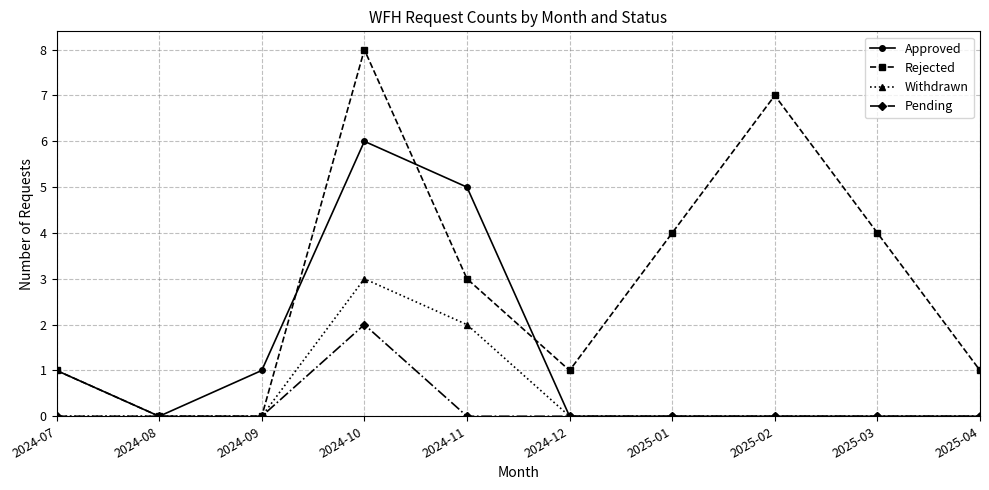

Which series has the largest range (max minus min)?

Rejected